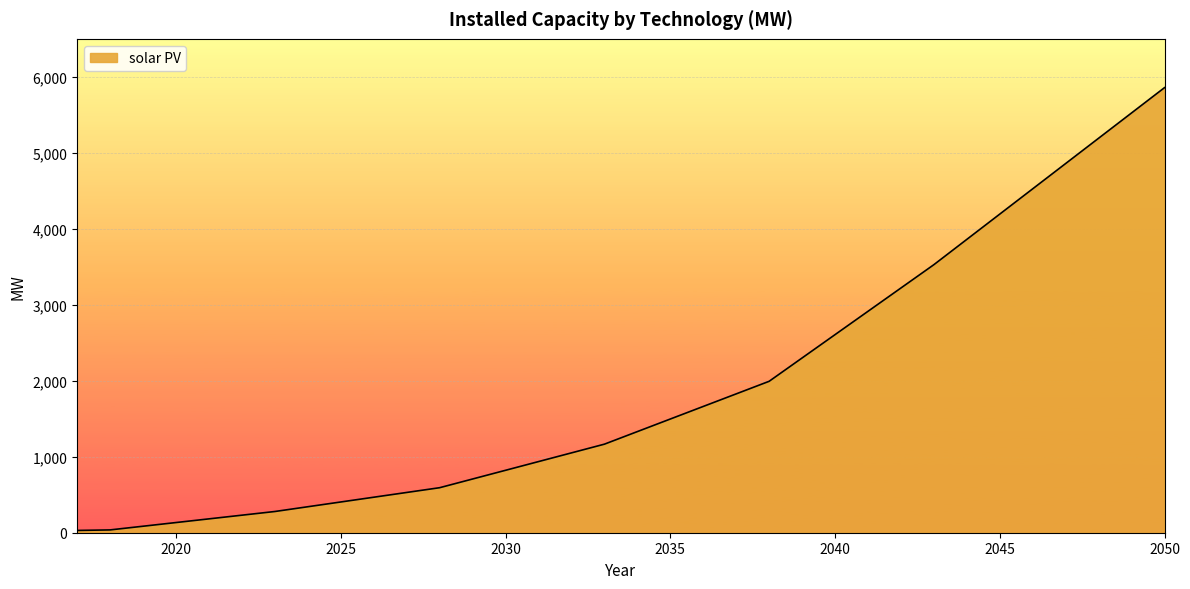

What is the greatest value displayed?

5857.7